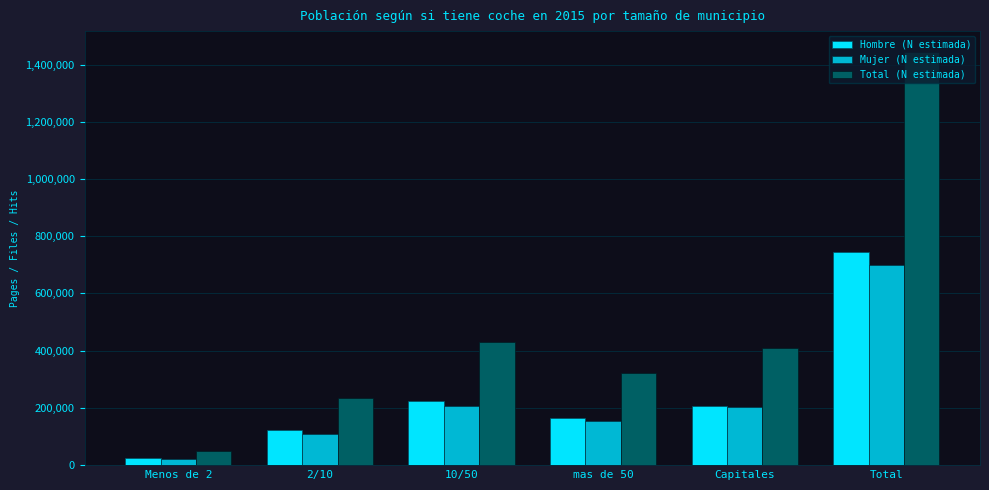

At which label does Total (N estimada) first exceed 409958?

10/50